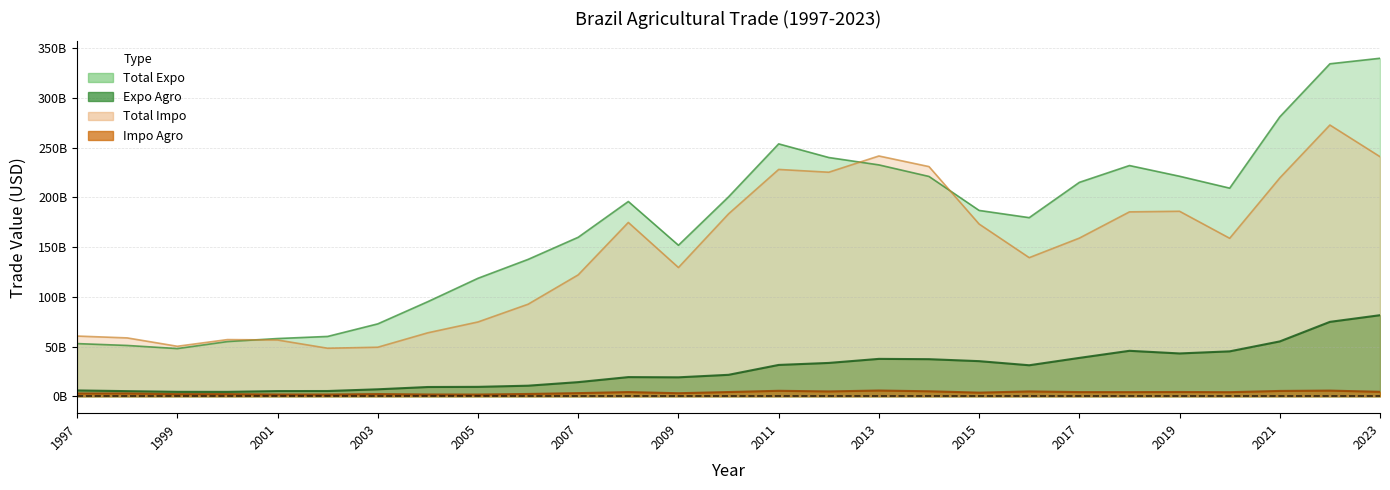

True or false: Expo Agro and Total Expo cross at least once.

False